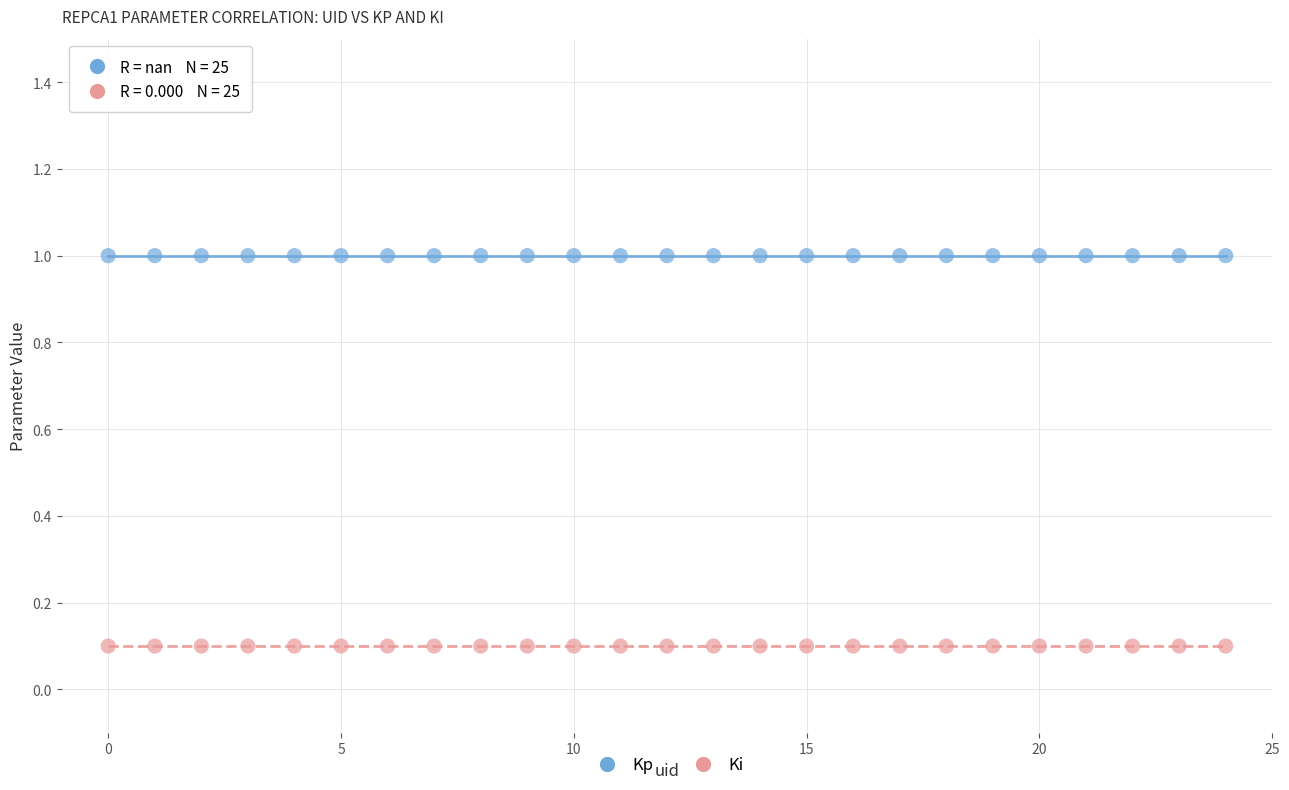

What are all the series names shown in the legend?

Kp, Ki